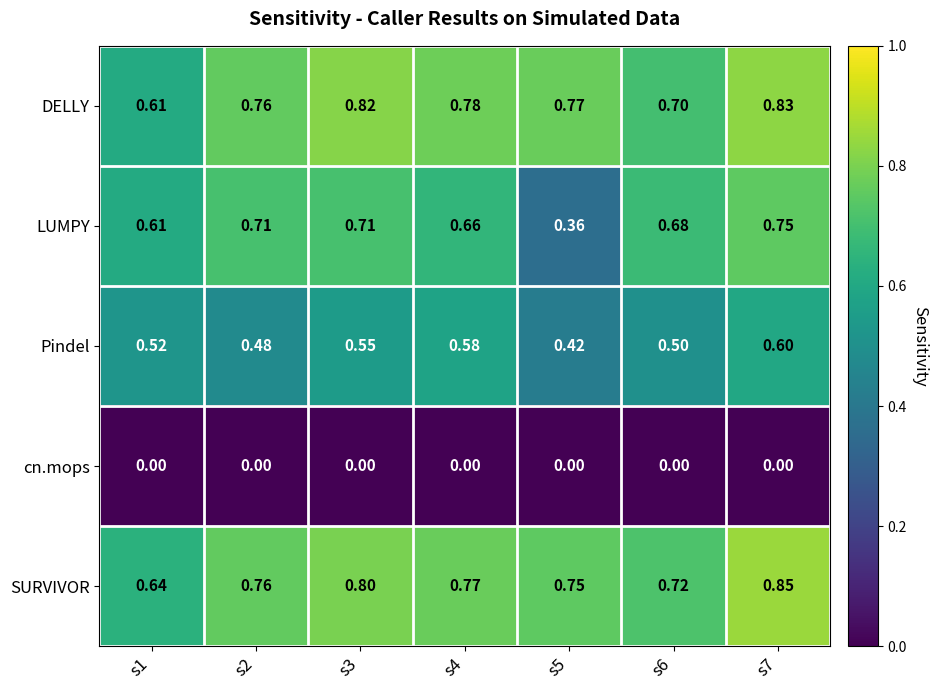

How many distinct data groups are displayed?

5